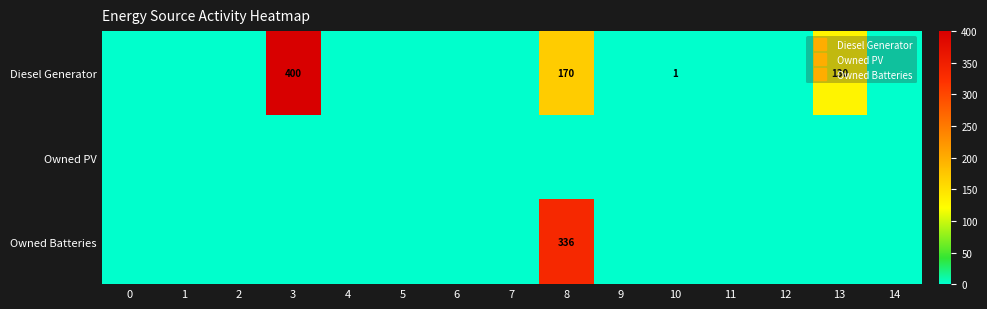

Which series changed the most between 1 and 11?

Diesel Generator